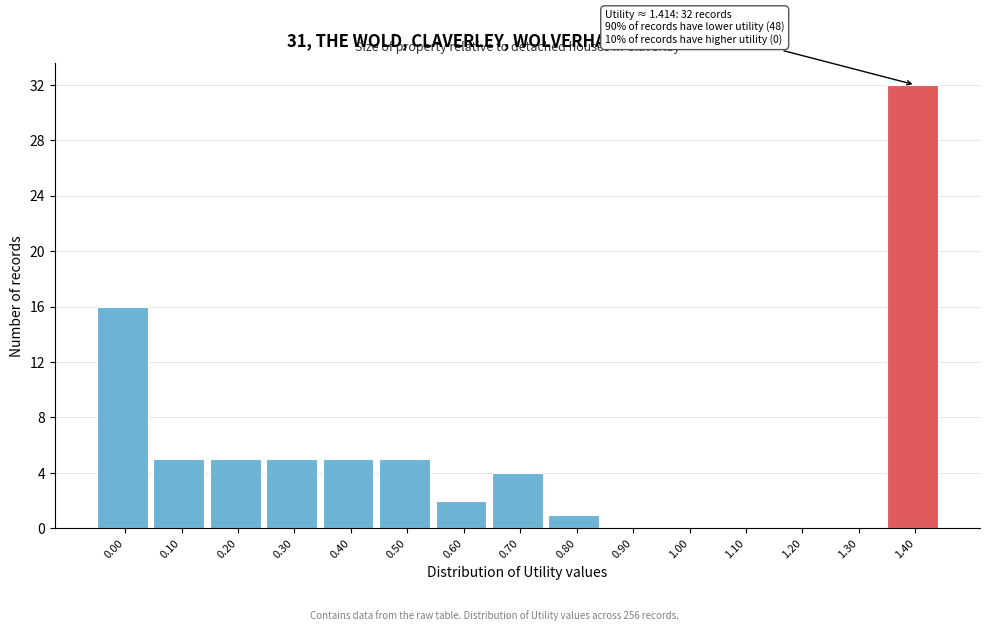

Reading left to right, extract all data points from this chart.

0.00=16	0.10=5	0.20=5	0.30=5	0.40=5	0.50=5	0.60=2	0.70=4	0.80=1	0.90=0	1.00=0	1.10=0	1.20=0	1.30=0	1.40=32